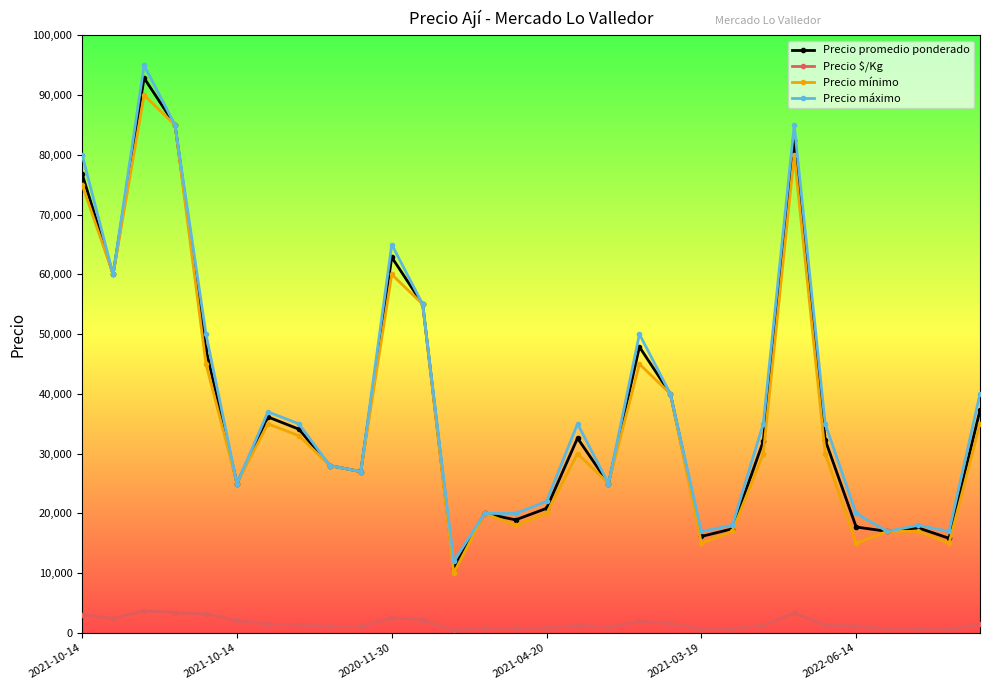

Which series has the largest range (max minus min)?

Precio máximo